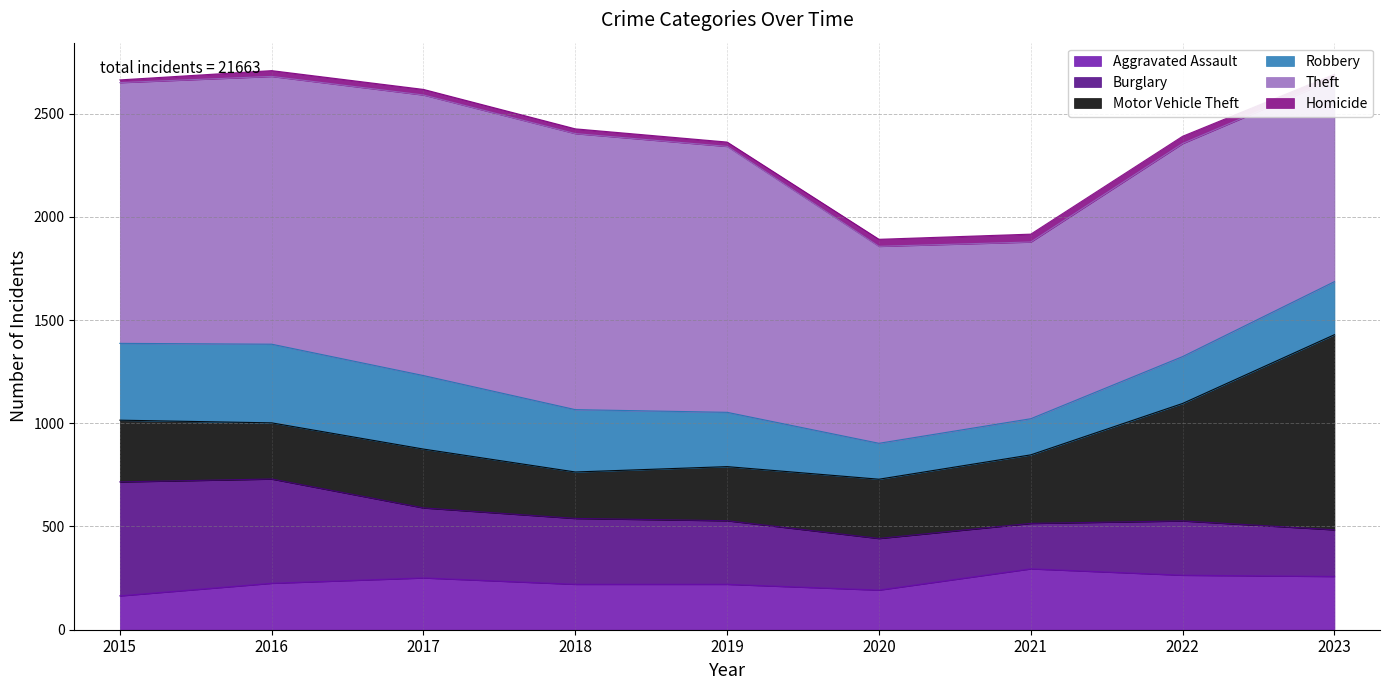

True or false: Theft and Homicide cross at least once.

False